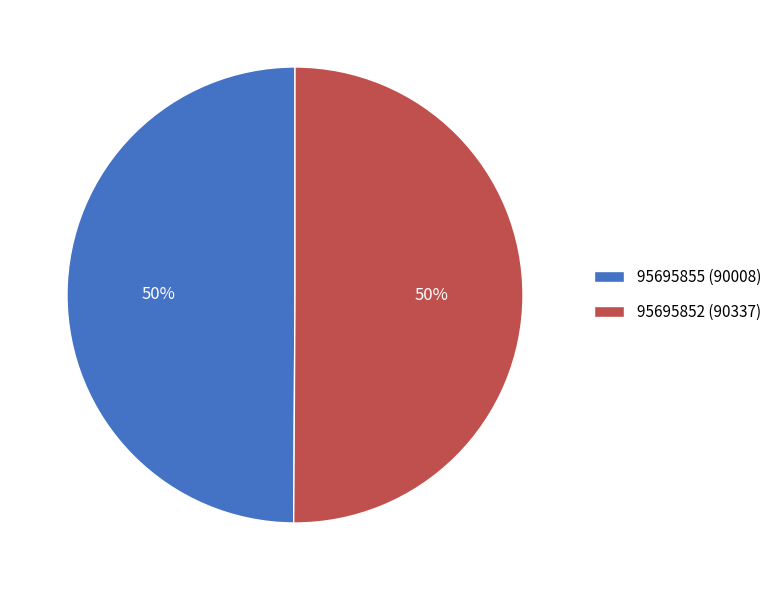

To the nearest percent, what is the combined percentage of 95695855 and 95695852?

100%